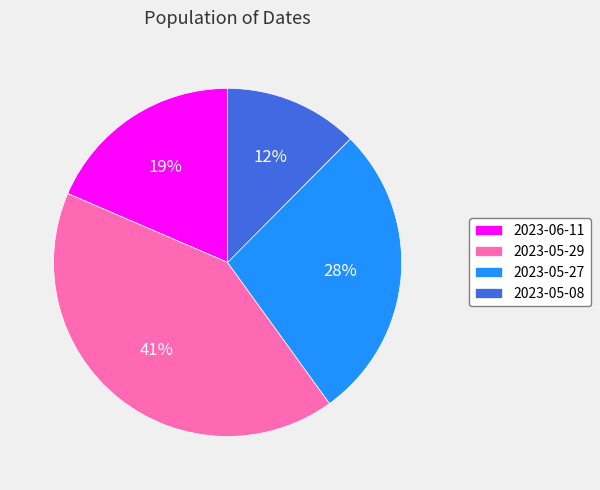

Does any single category account for the majority?

No